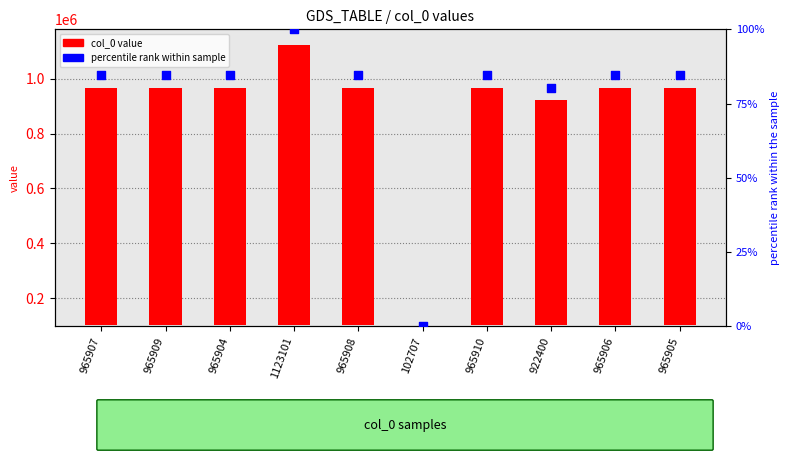

Which series has the largest total across all categories?

col_0 value